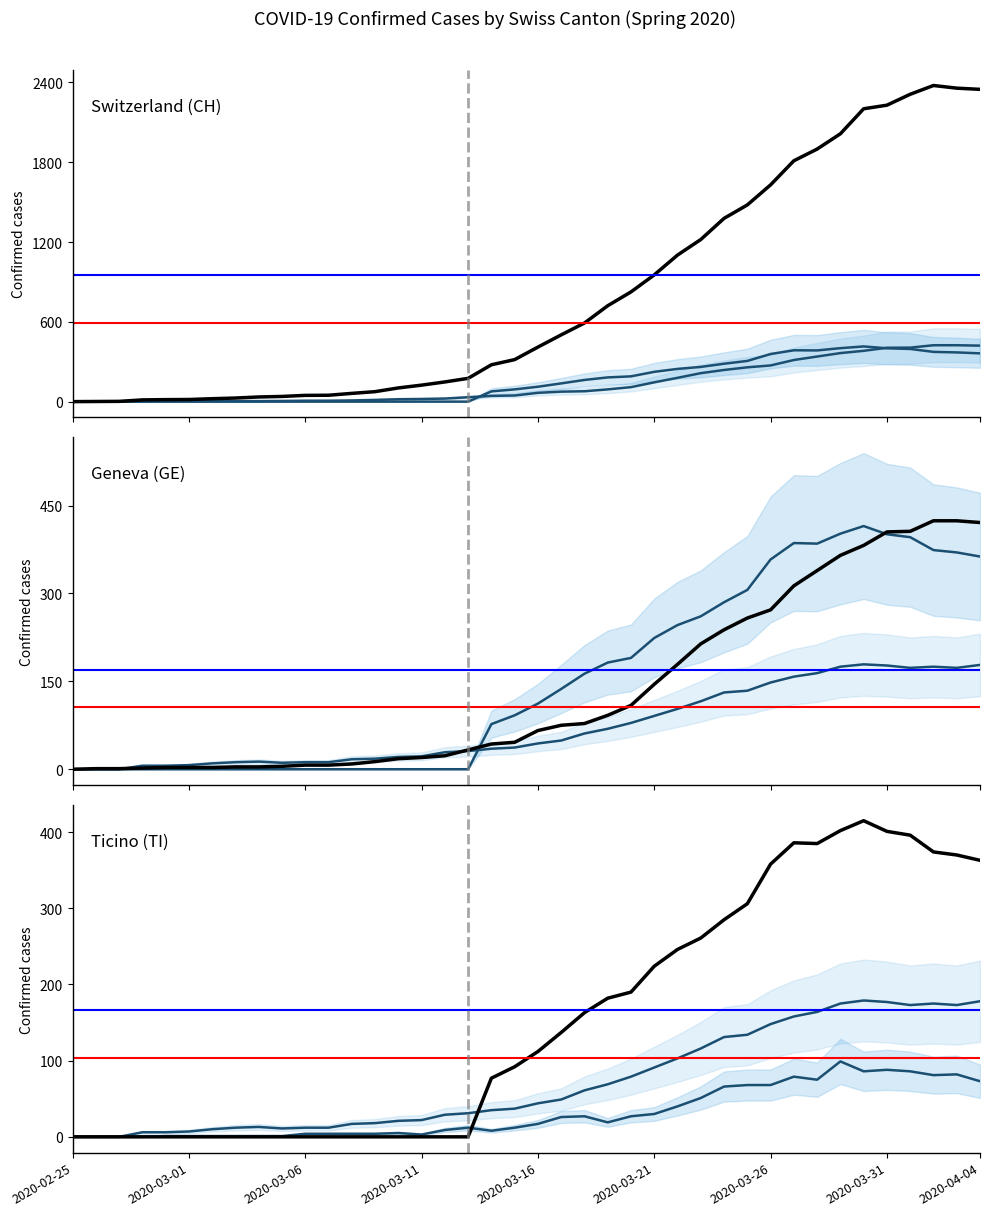

What is the greatest value displayed?

2377